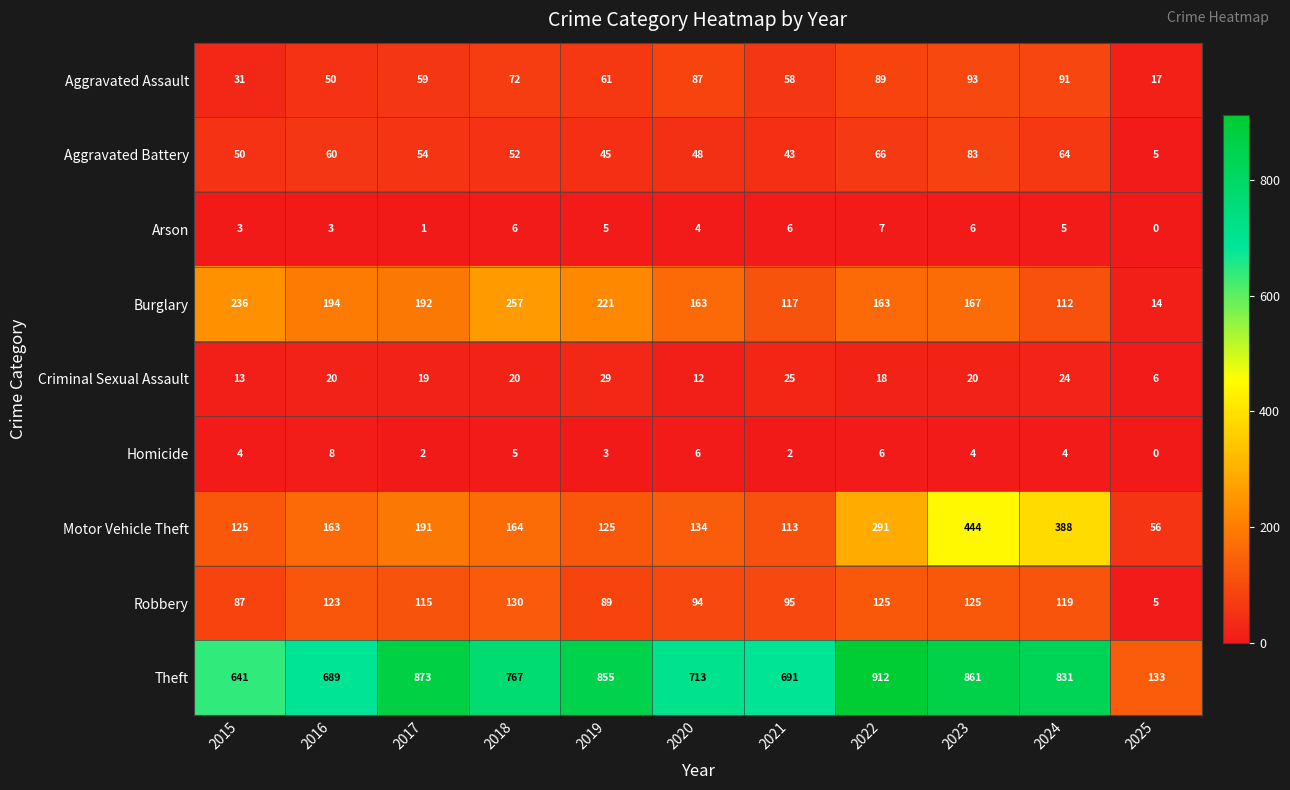

What is the spread (max minus min) of values at 2021?

689